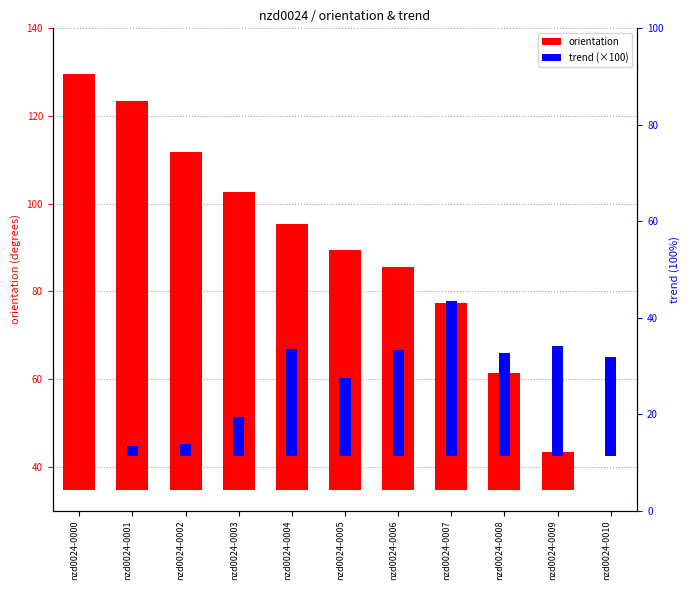

At which category is the sum across all series the highest?

nzd0024-0000